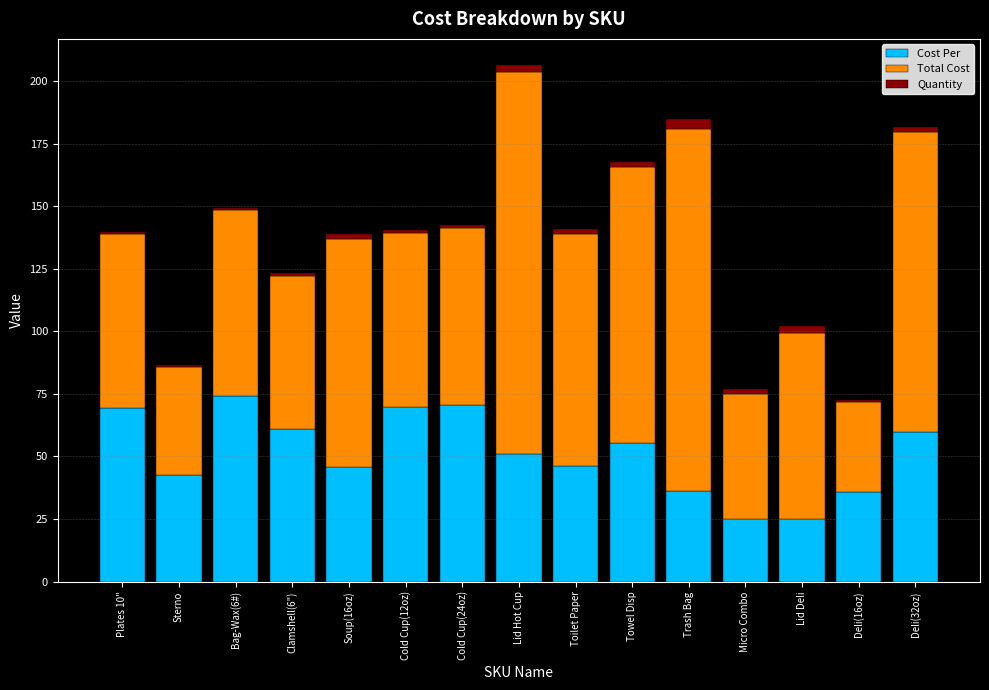

What is the difference between the maximum and second lowest values in the Cost Per series?

49.2